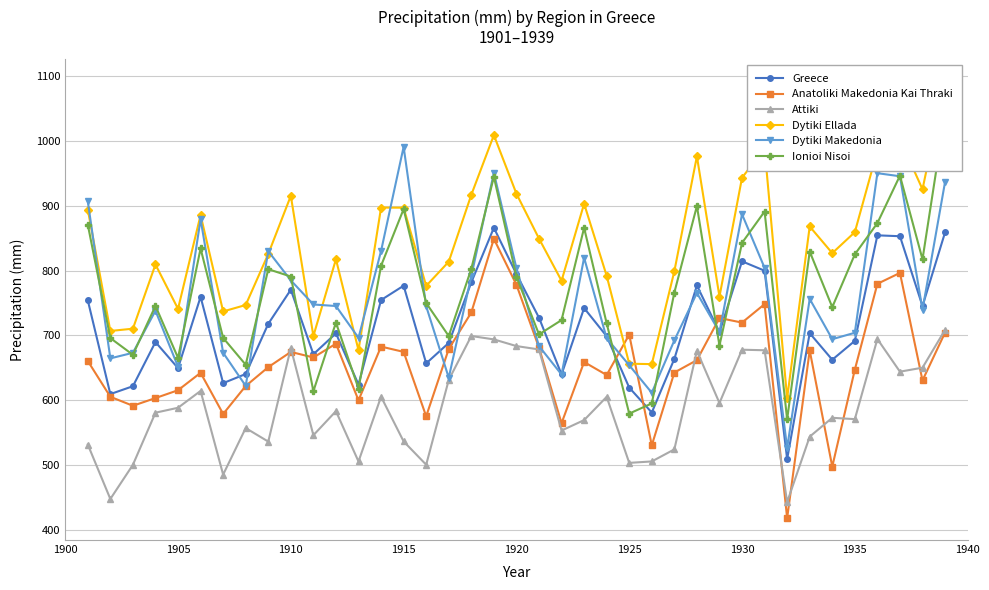

True or false: Greece has a value of 403.8 at 1925.

False